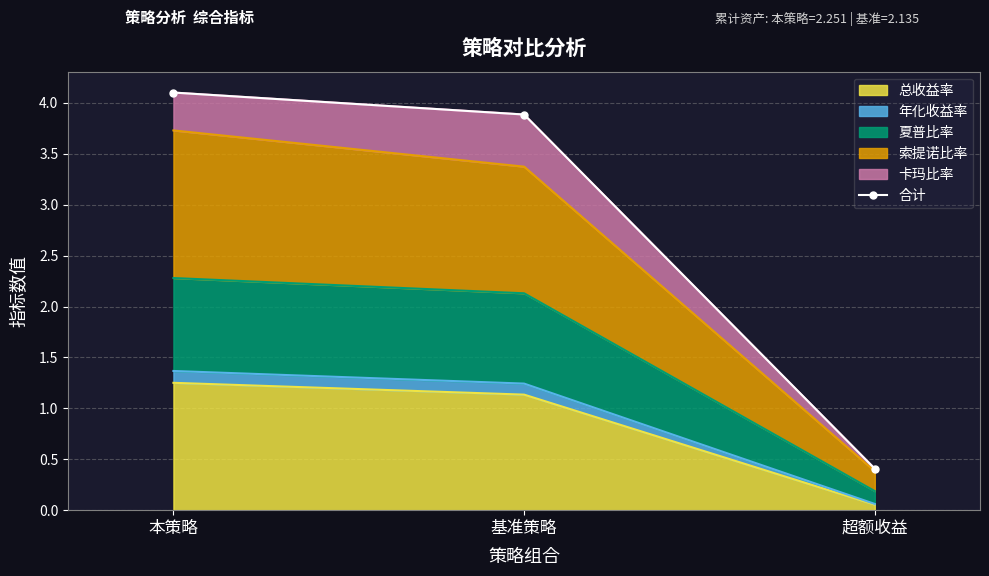

Which category has the highest value across all series?

本策略